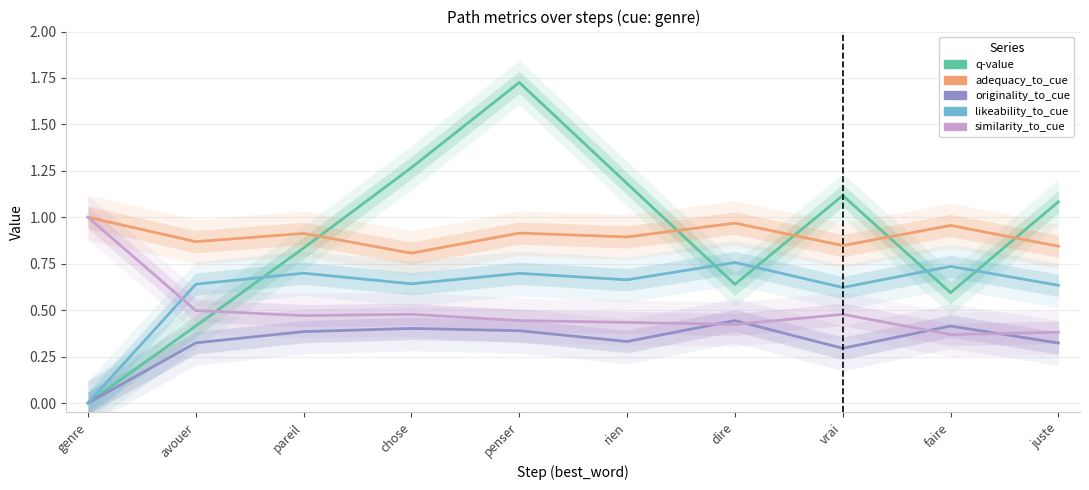

How many interior local peaks does the similarity_to_cue series have?

2